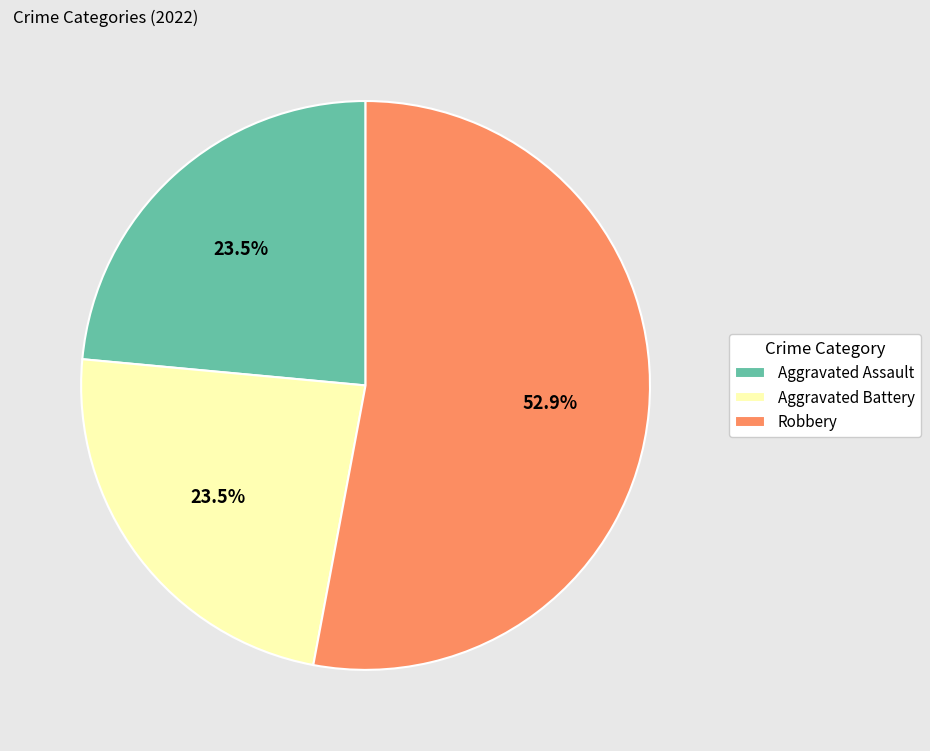

Count the number of slices in the pie.

3